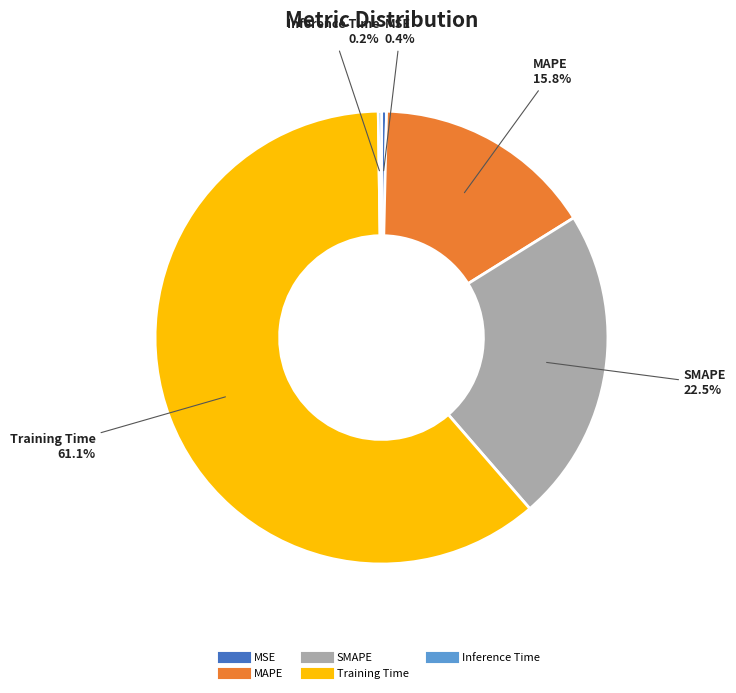

What portion of the pie excludes MSE?

99.6%